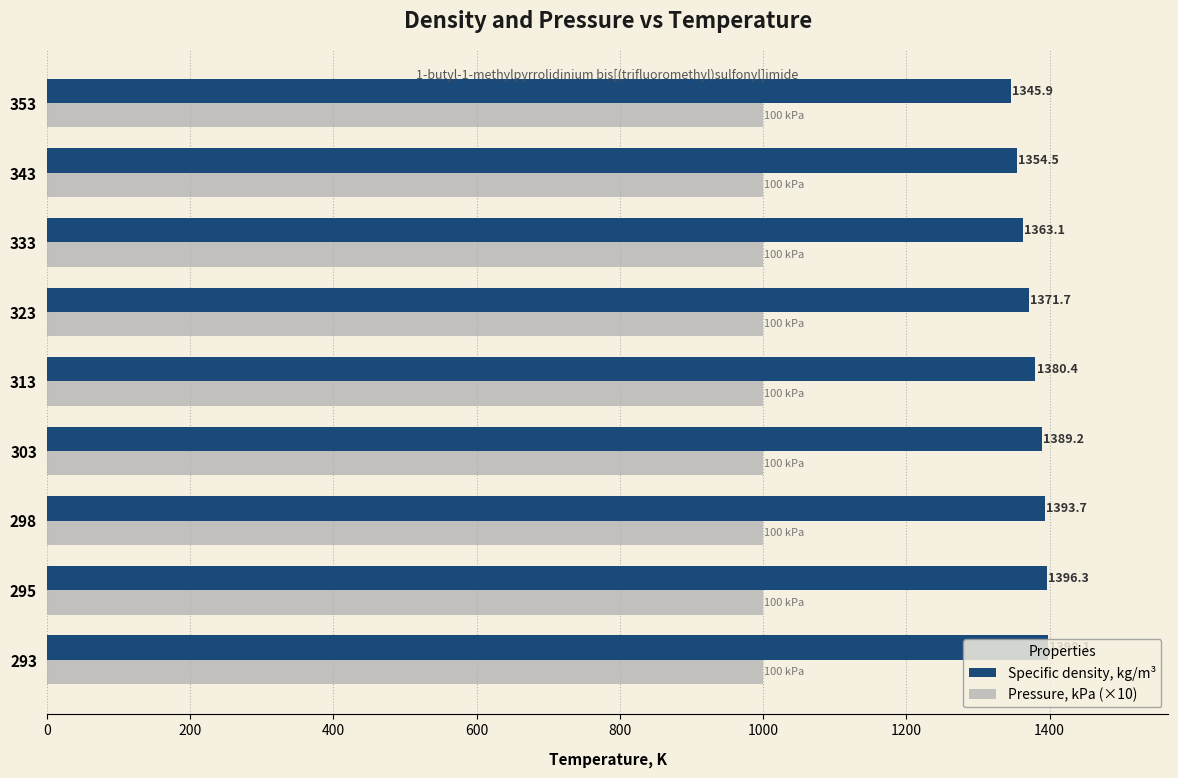

Rank the series by their average value, from lowest to highest.

Pressure, kPa (×10), Specific density, kg/m³